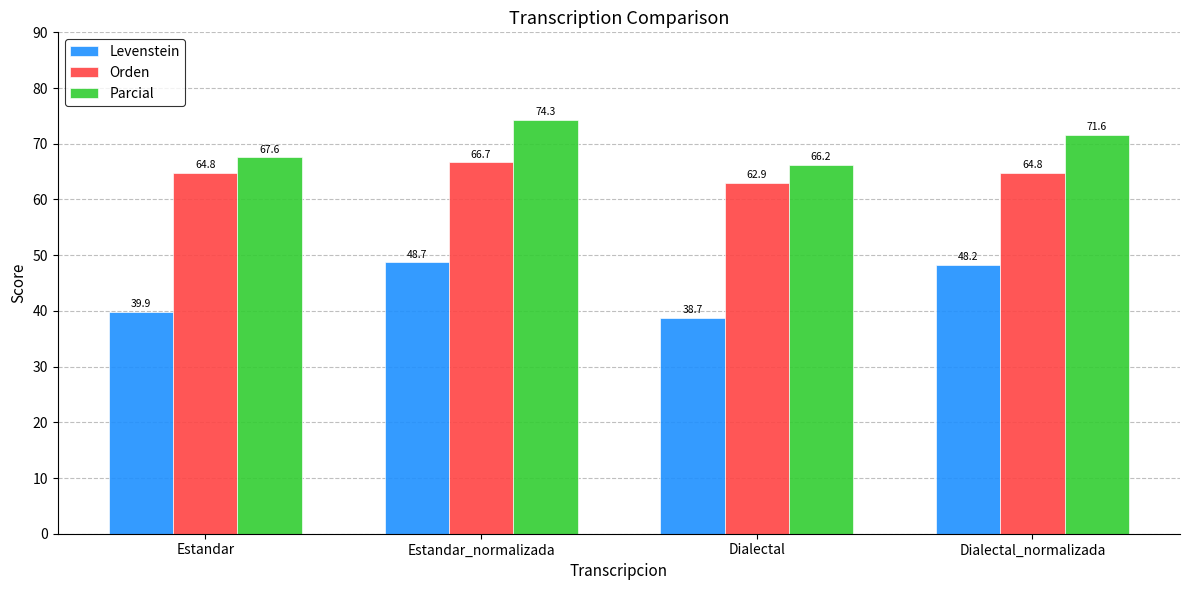

What is the difference between the maximum and minimum values in the Parcial series?

8.1